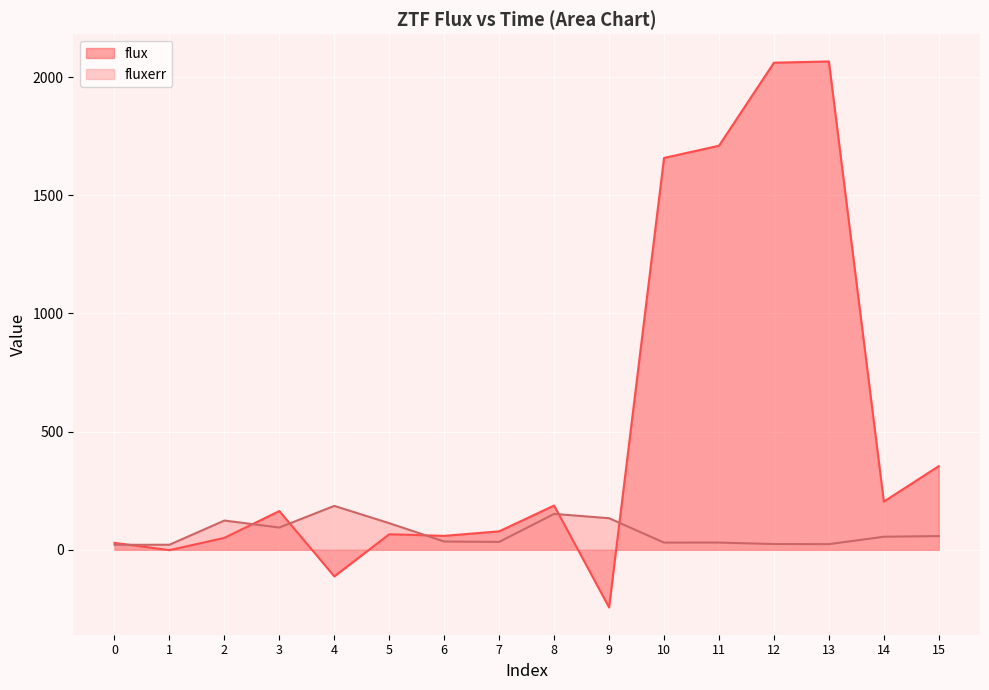

List the series in order of their peak value, highest first.

flux, fluxerr